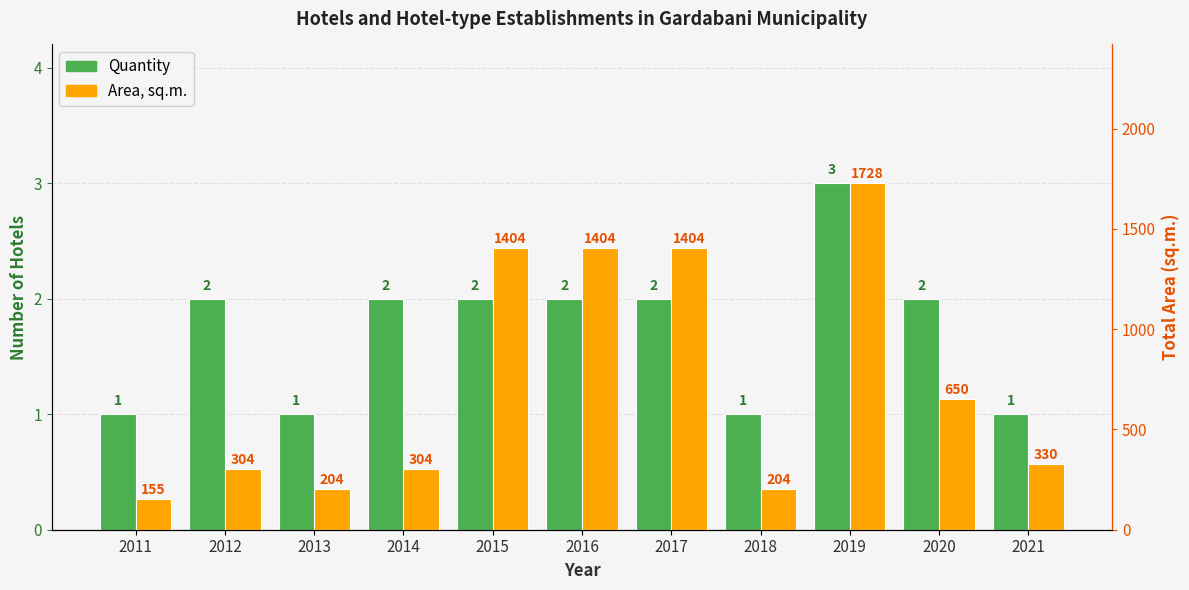

Rank the series by their maximum value, from highest to lowest.

Area, sq.m., Quantity